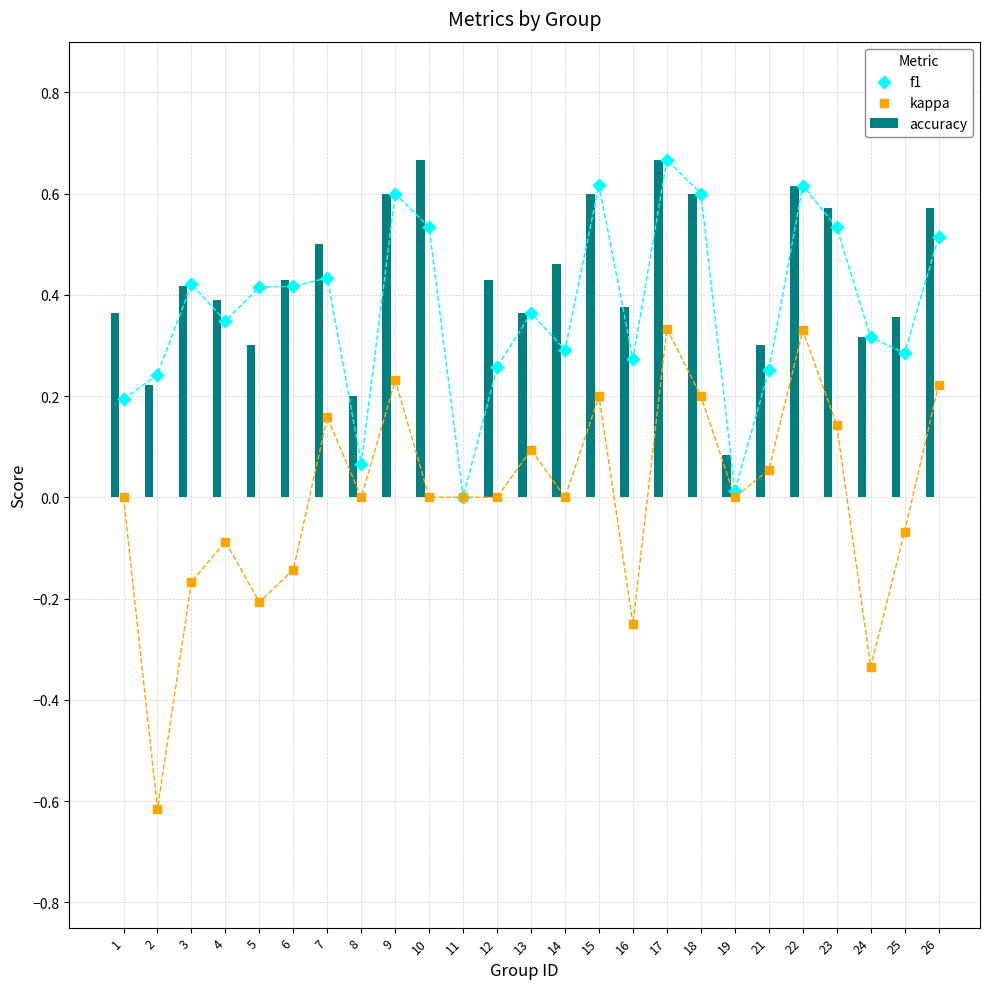

Which series contains the highest Y value?

accuracy